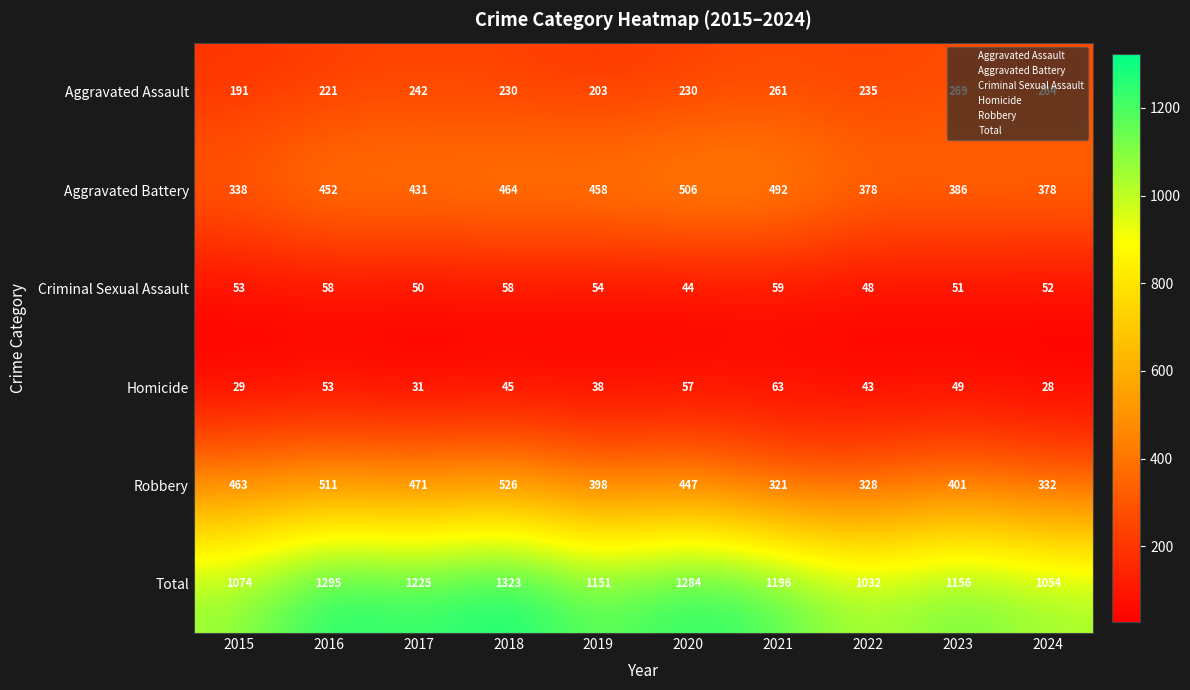

Rank the series by their maximum value, from highest to lowest.

Total, Robbery, Aggravated Battery, Aggravated Assault, Homicide, Criminal Sexual Assault